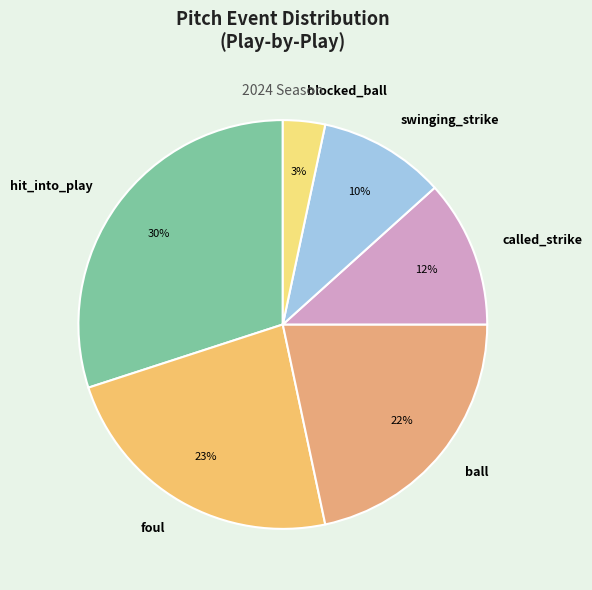

Rank the categories by value from lowest to highest.

blocked_ball, swinging_strike, called_strike, ball, foul, hit_into_play